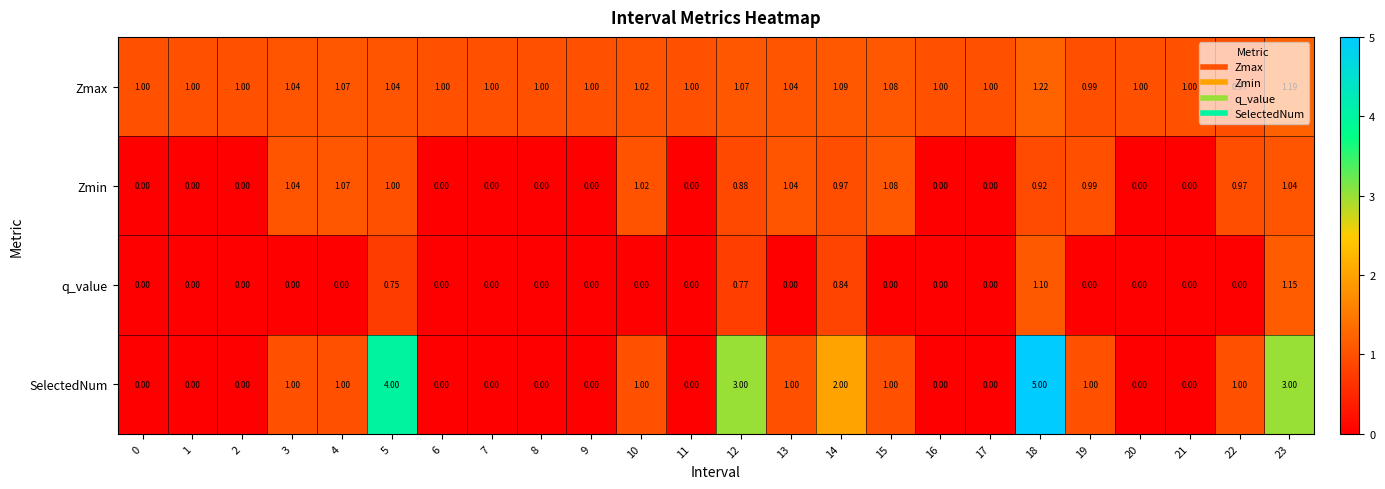

Is the value of SelectedNum at 18 greater than the value of Zmax at 6?

Yes